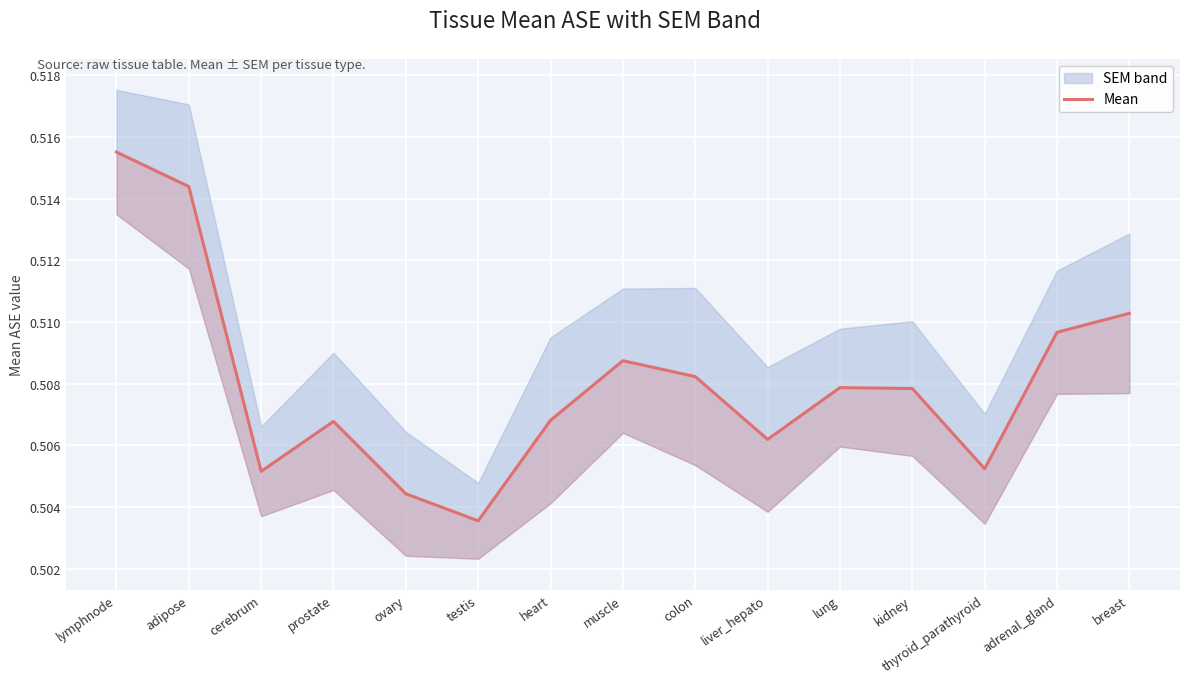

The value at lung is 0.5. True or false?

True